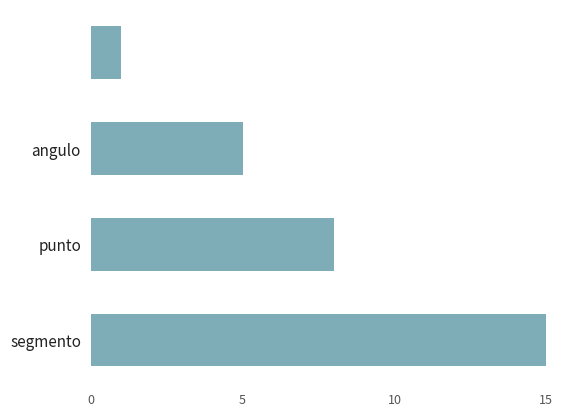

What is the sum of all values?

29